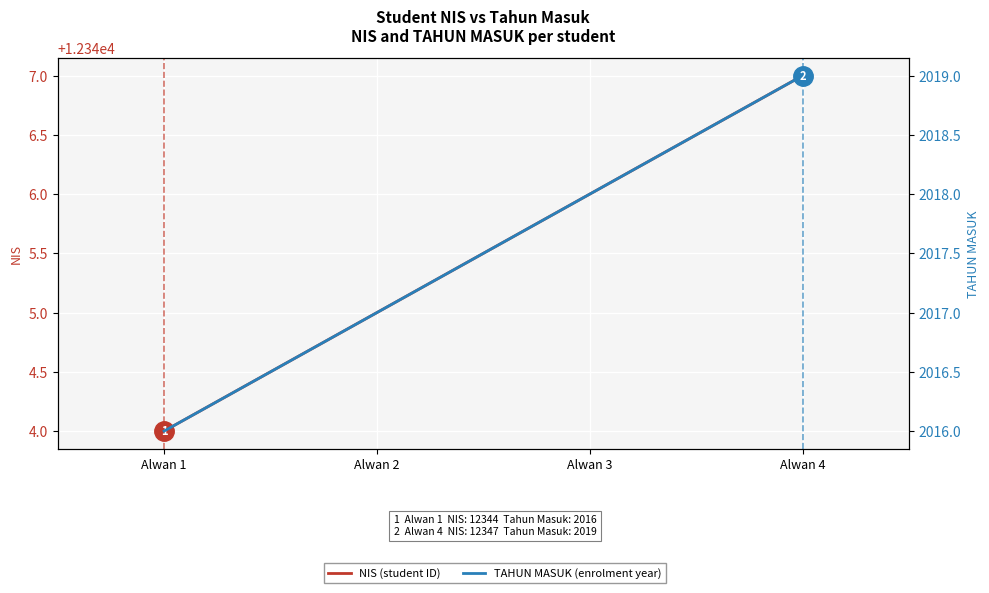

Rank the categories by TAHUN MASUK value from lowest to highest.

Alwan 1, Alwan 2, Alwan 3, Alwan 4